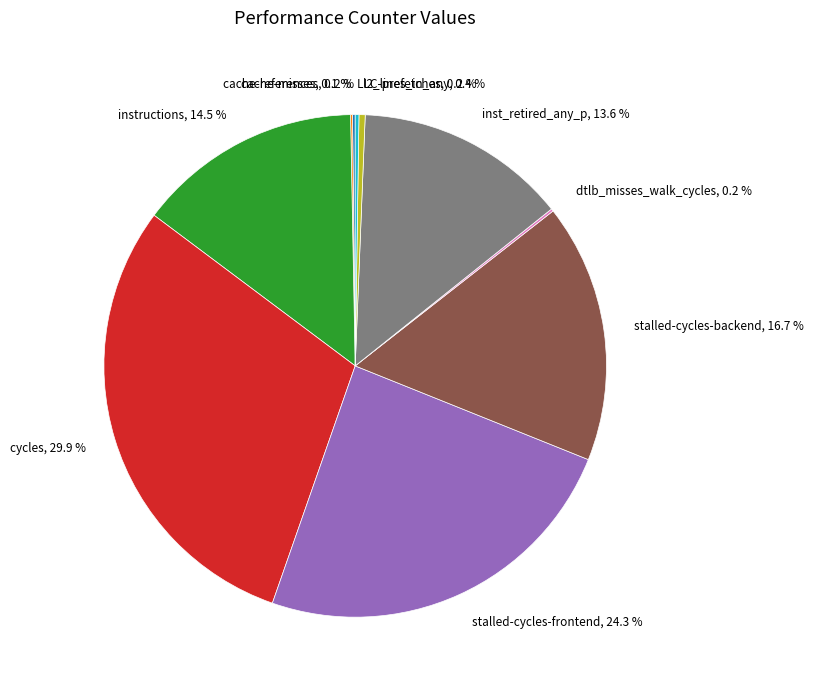

Approximately how many times larger is the value at inst_retired_any_p, 13.6 % compared to instructions, 14.5 %?

0.9